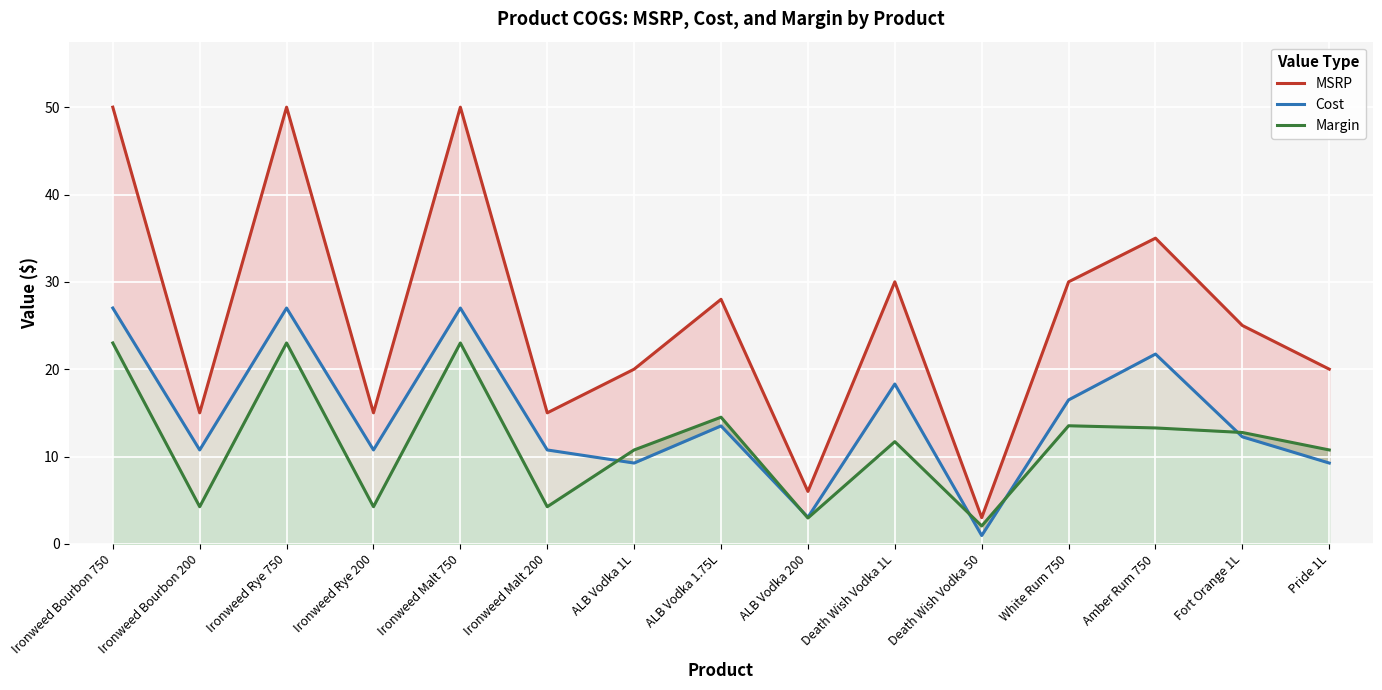

The Cost series shows 10.8 at Ironweed Bourbon 200. True or false?

True